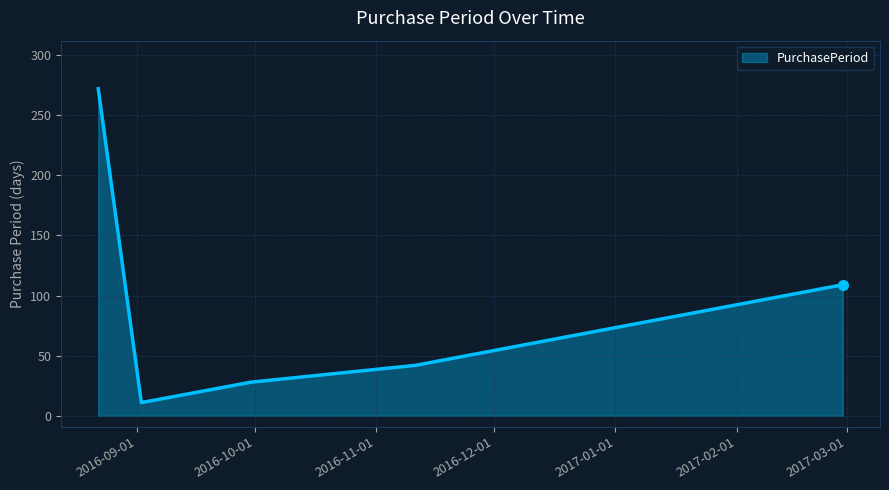

What is the average value?

92